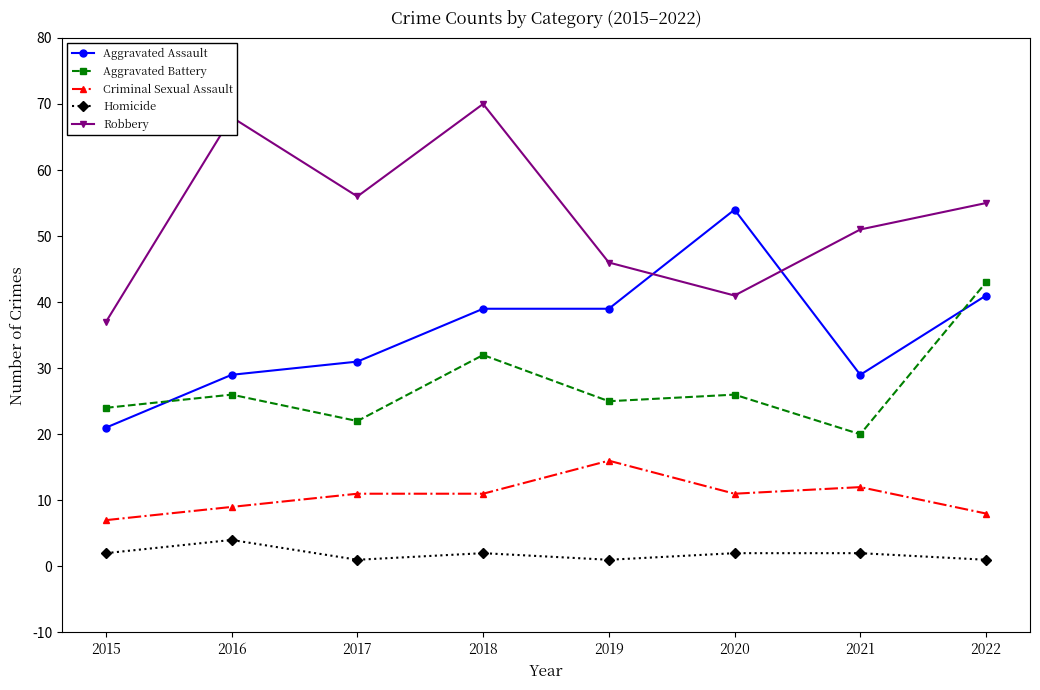

At how many categories does at least one series exceed 53?

5